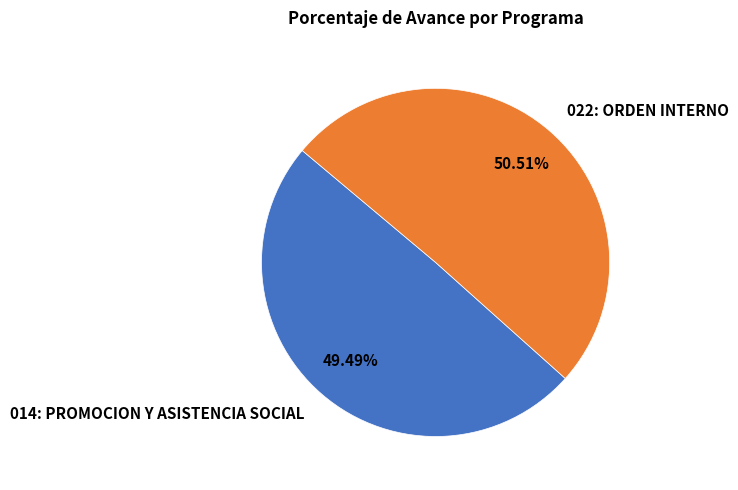

To the nearest percent, what is the difference between the 022: ORDEN INTERNO and 014: PROMOCION Y ASISTENCIA SOCIAL slice percentages?

1%